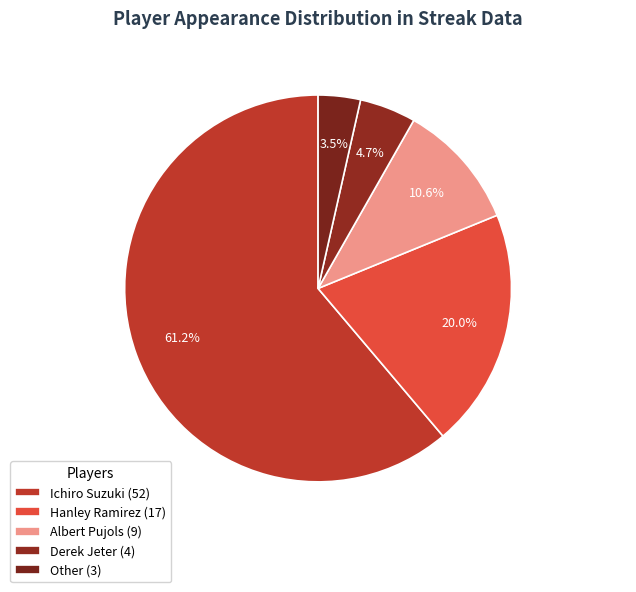

To the nearest percent, what is the combined percentage of Hanley Ramirez and Albert Pujols?

31%